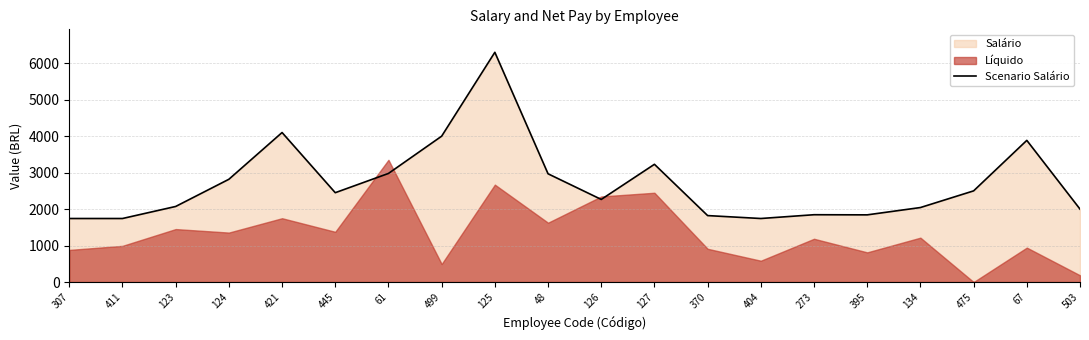

Does the chart display data point markers on the line(s)?

No